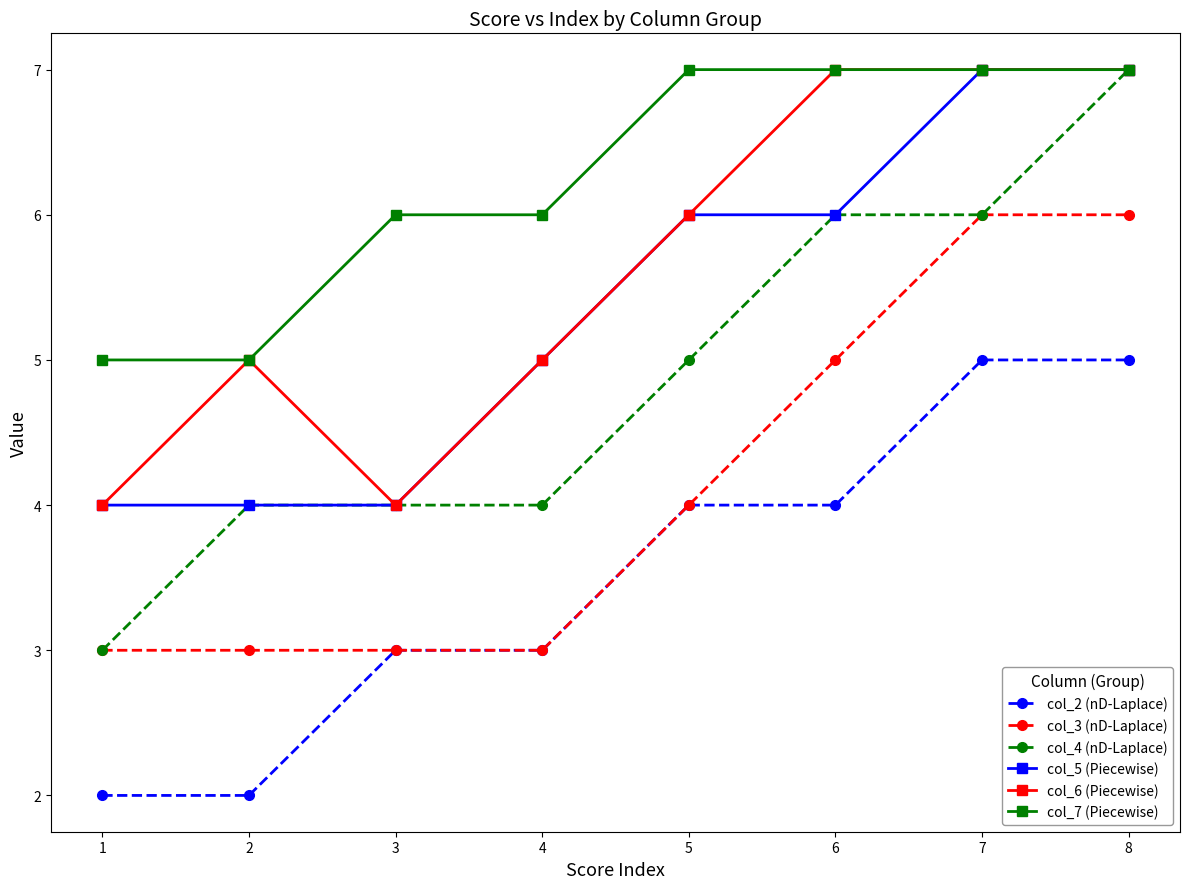

The value of col_3 (nD-Laplace) at 5 is 4. True or false?

True